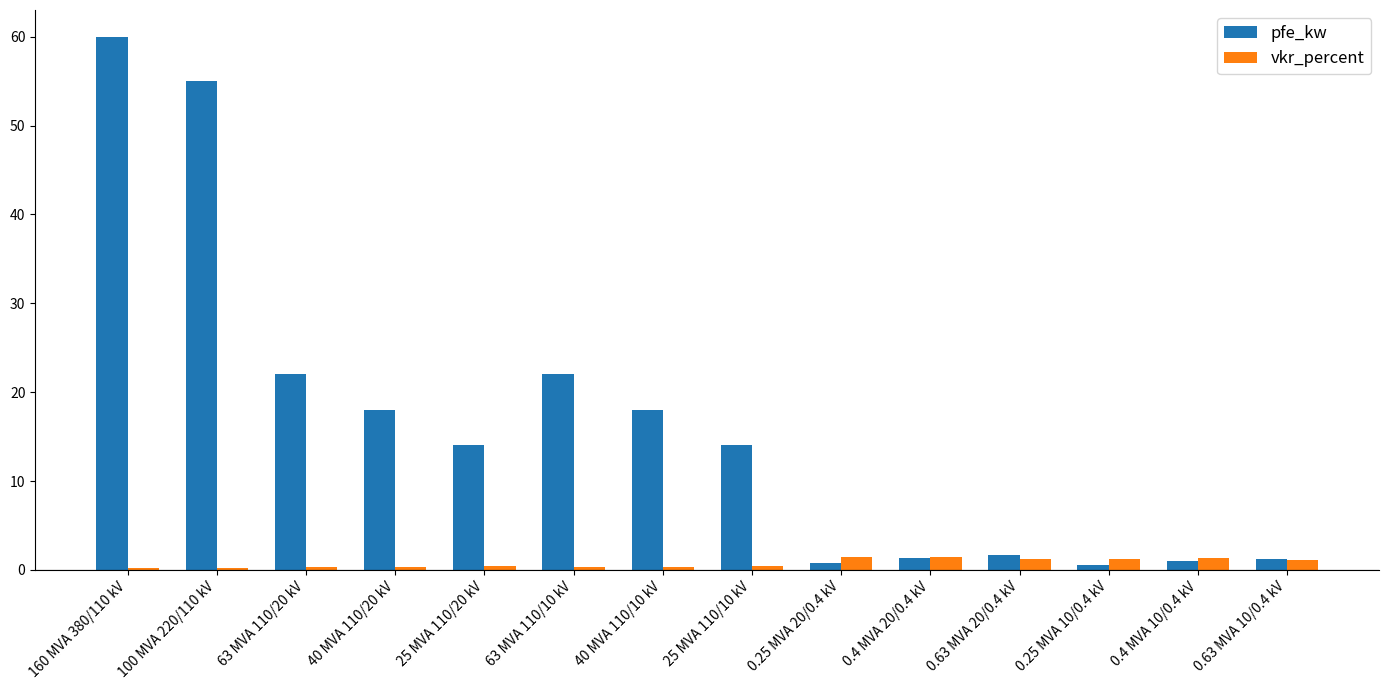

How many data points does each series have?

14